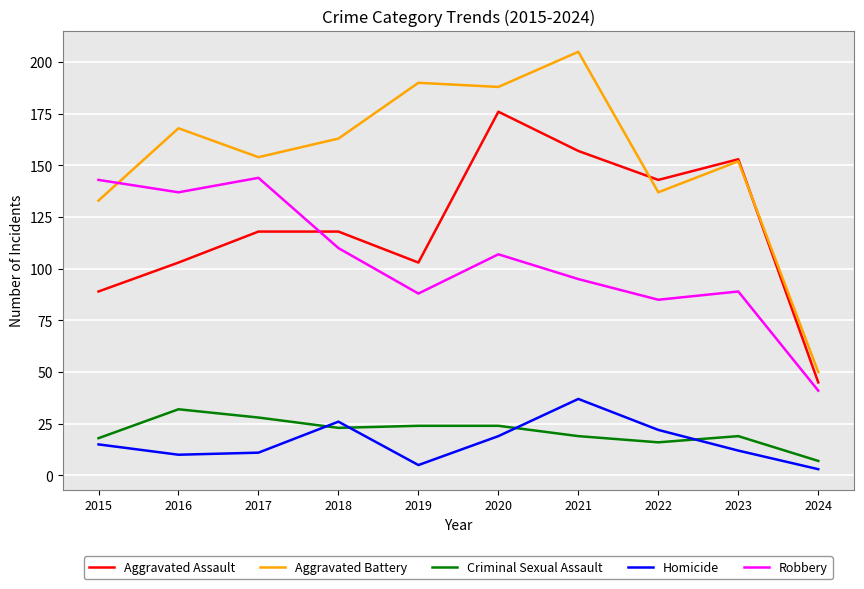

What is the difference between the Aggravated Battery values at 2022 and 2024?

87